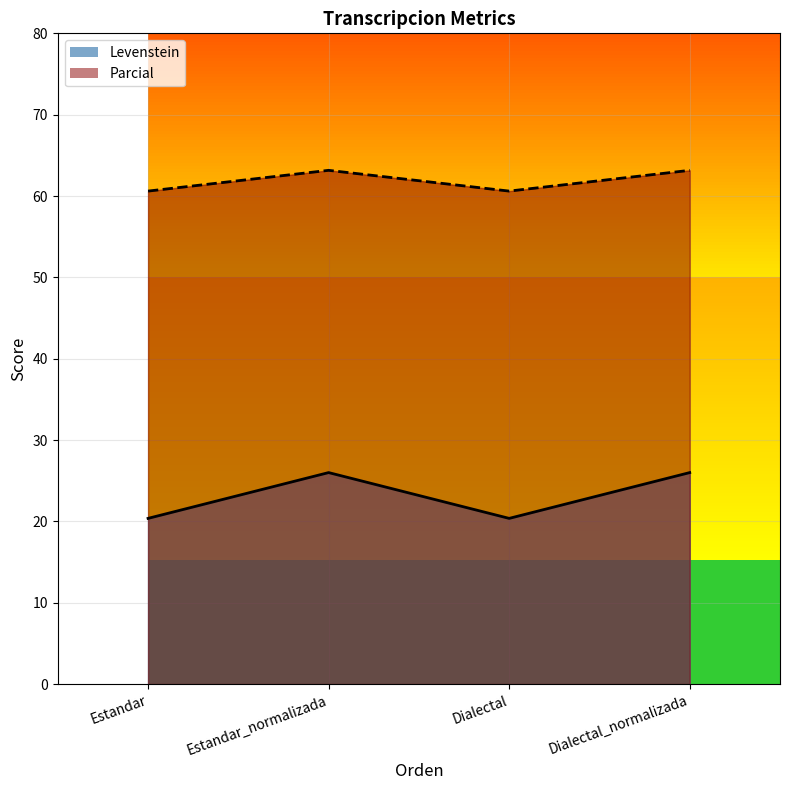

What position from the left is Dialectal_normalizada?

4